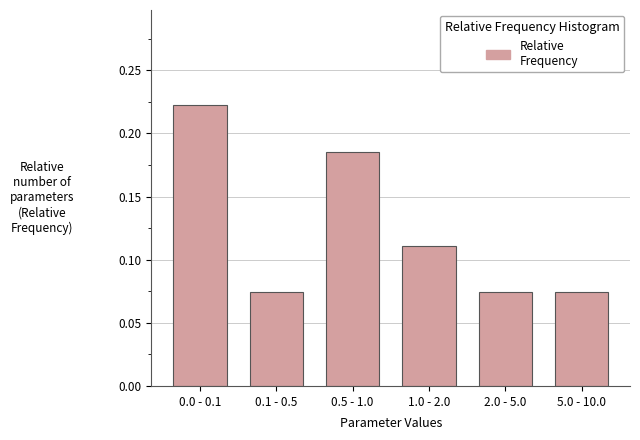

How many values are between 0 and 1?

6